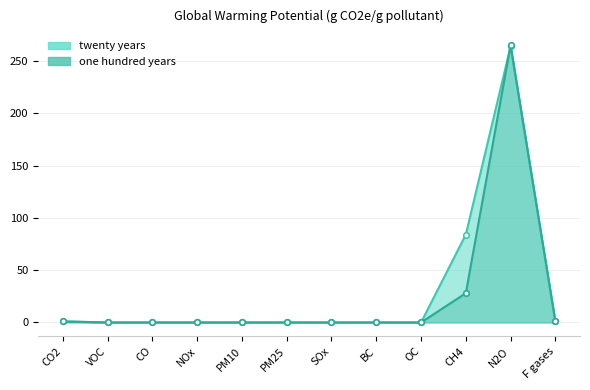

Count the number of data series in this chart.

2